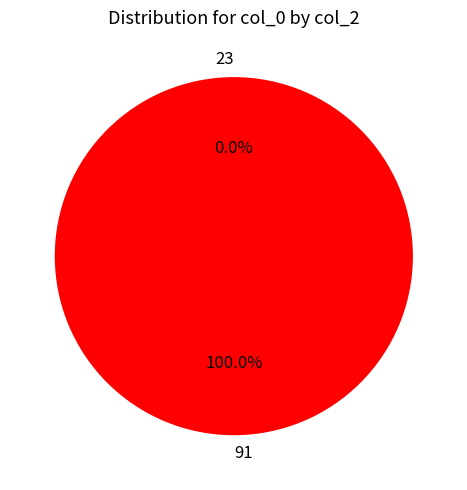

Which slice is the largest?

91